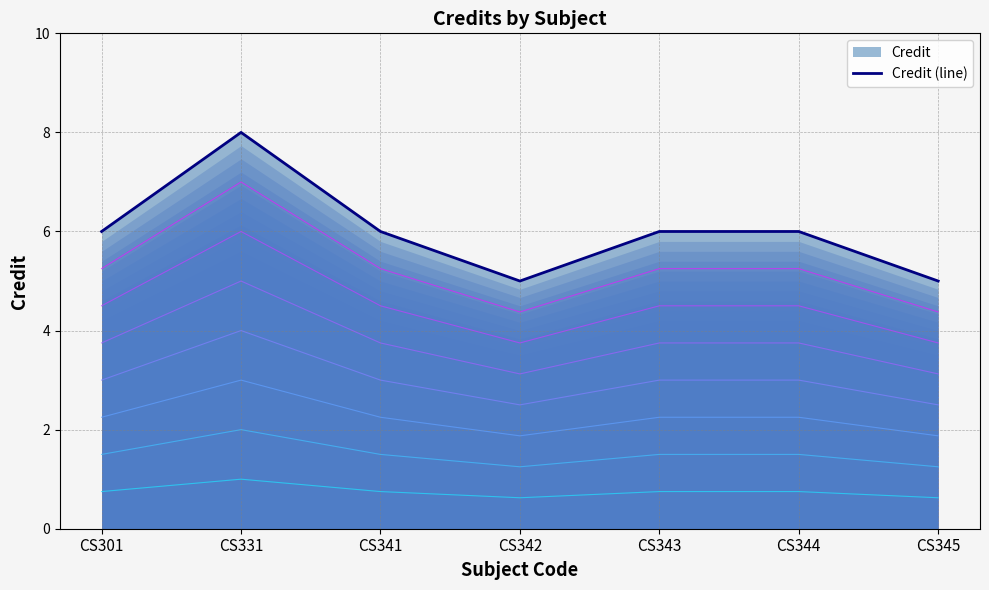

At which label is the value closest to 6?

CS301